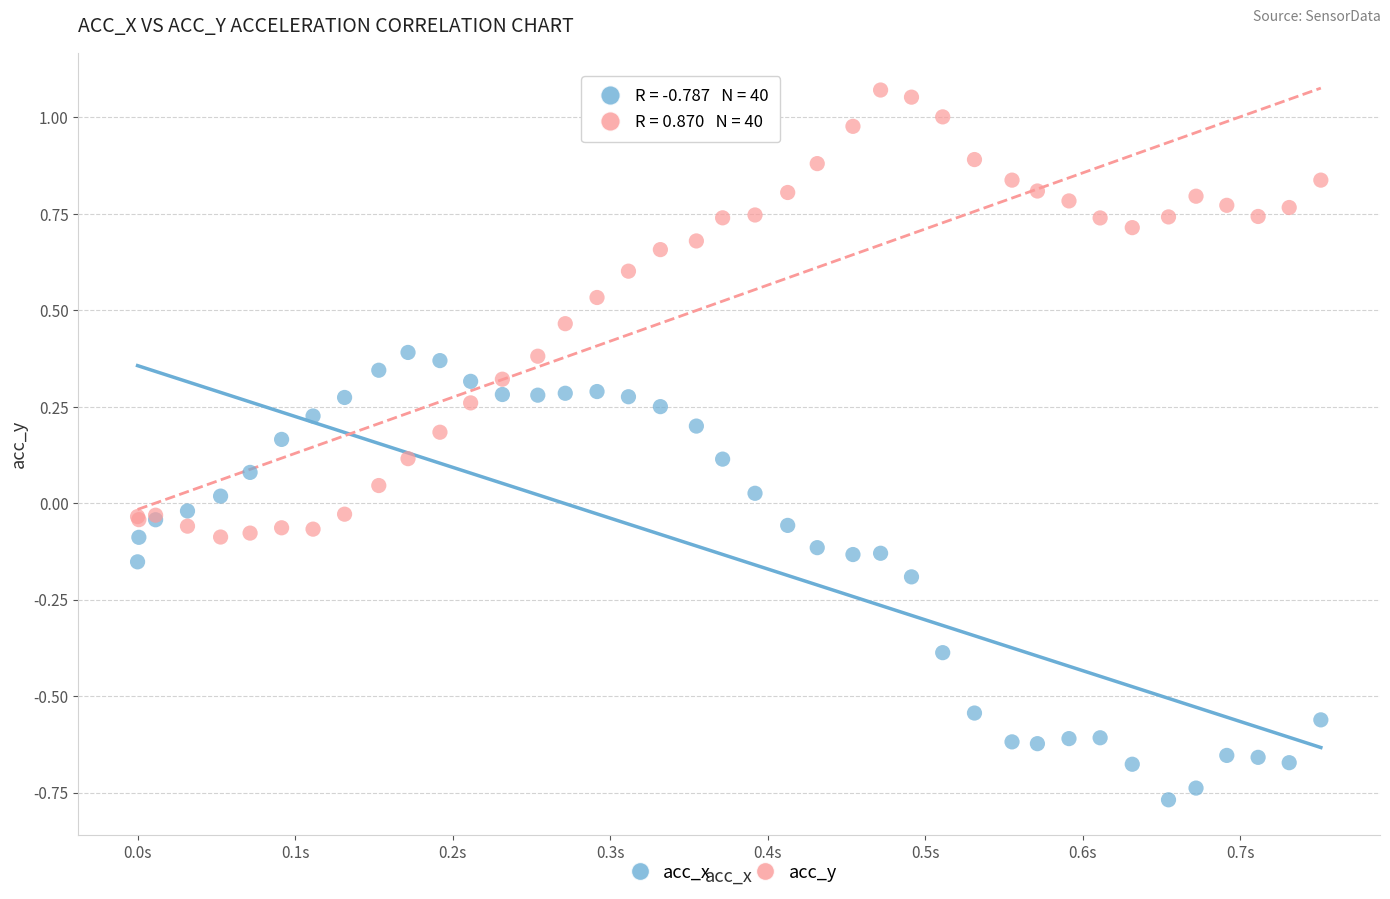

Which series reaches the minimum Y coordinate?

acc_x